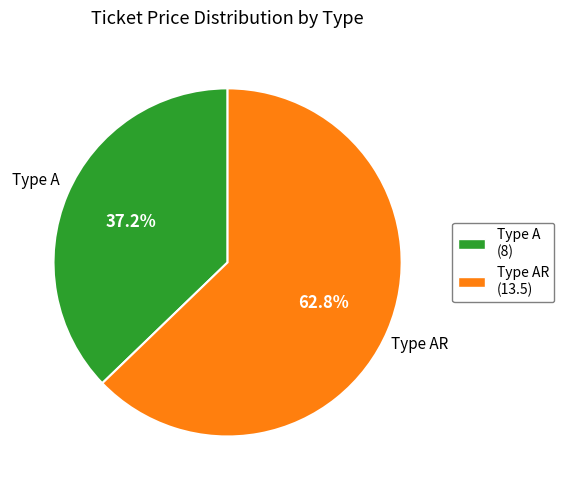

Count the number of slices in the pie.

2